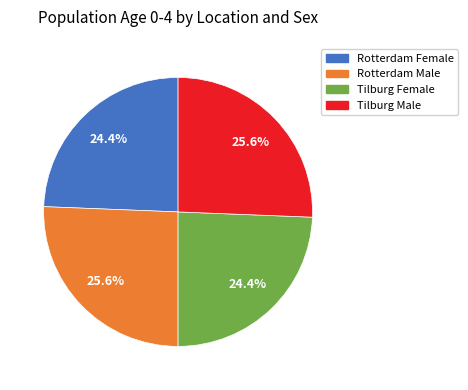

Which has a higher value, Rotterdam Female or Tilburg Male?

Tilburg Male